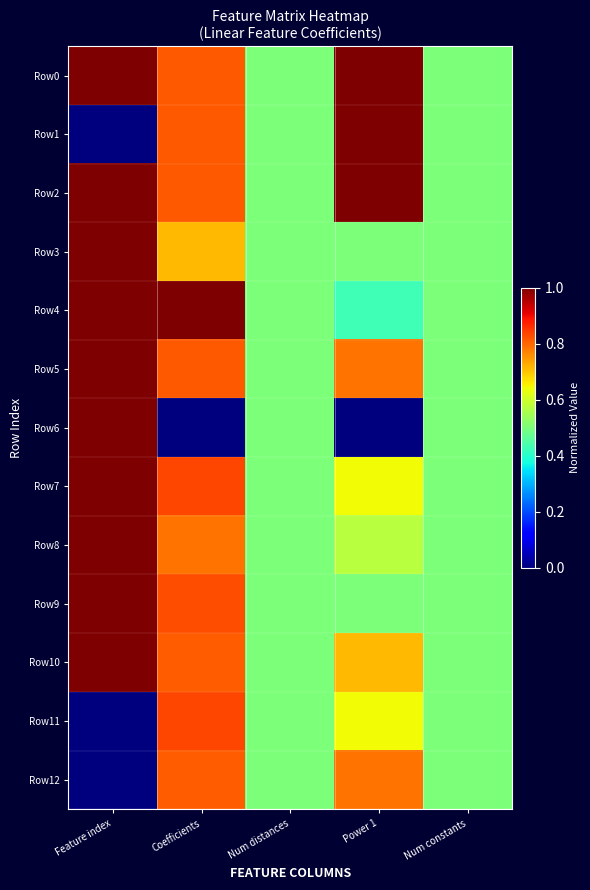

List the series in order of their peak value, highest first.

Row0, Row1, Row2, Row3, Row4, Row5, Row6, Row7, Row8, Row9, Row10, Row11, Row12